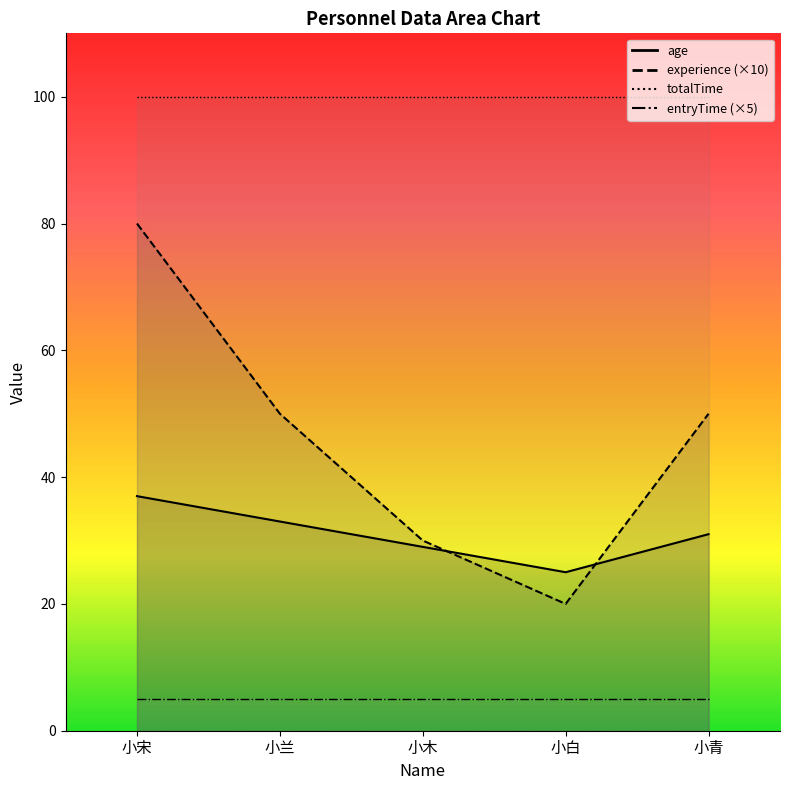

Between 小兰 and 小白, which is larger?

小兰